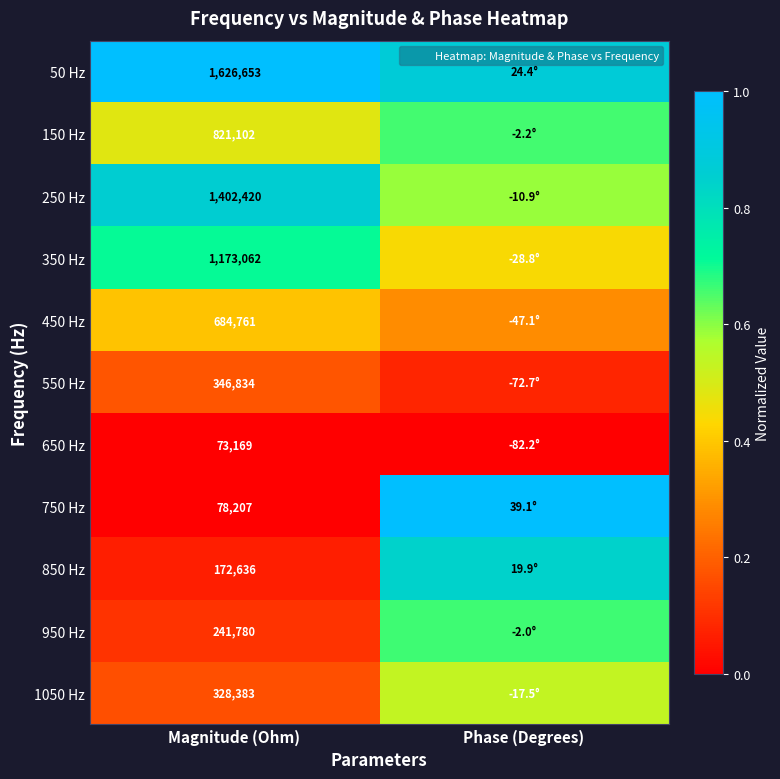

True or false: 550 Hz has a value of 0.1 at Phase (Degrees).

True